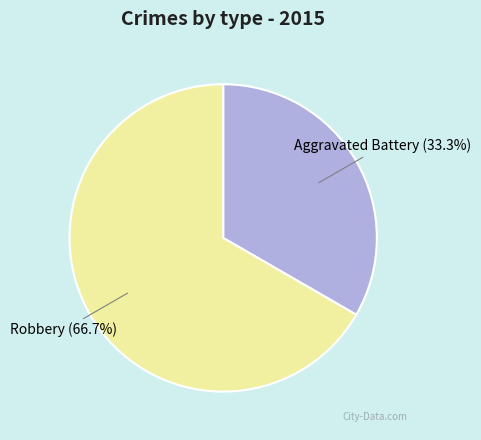

What portion of the pie excludes Robbery?

33.3%